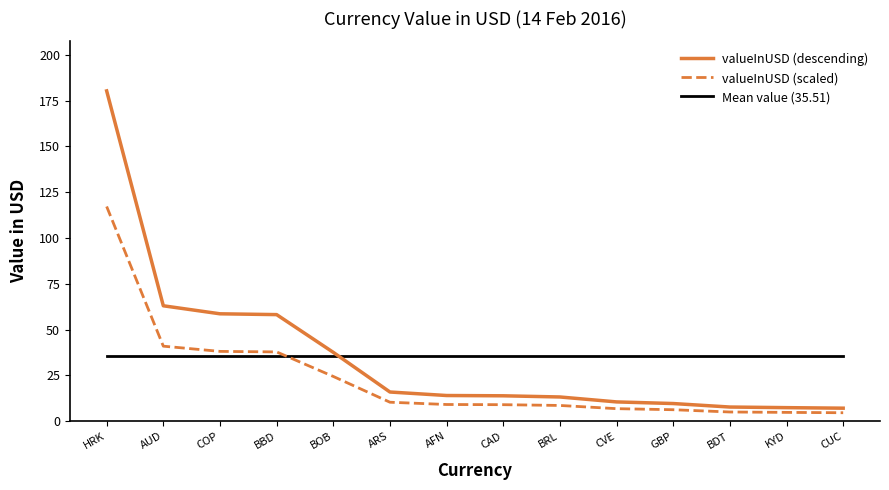

Which series has the largest range (max minus min)?

valueInUSD (descending)